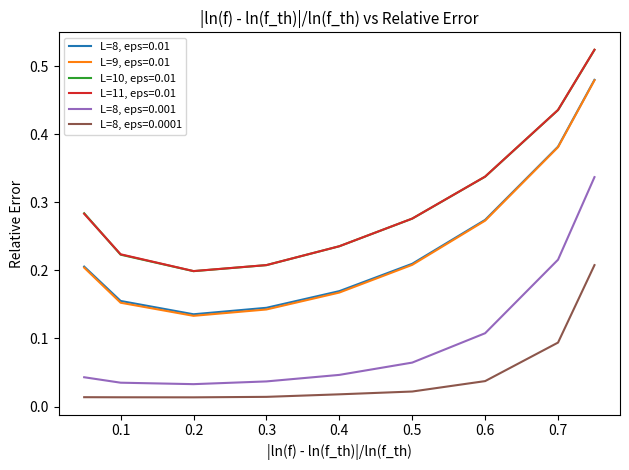

True or false: L=8, eps=0.001 and L=9, eps=0.01 cross at least once.

False